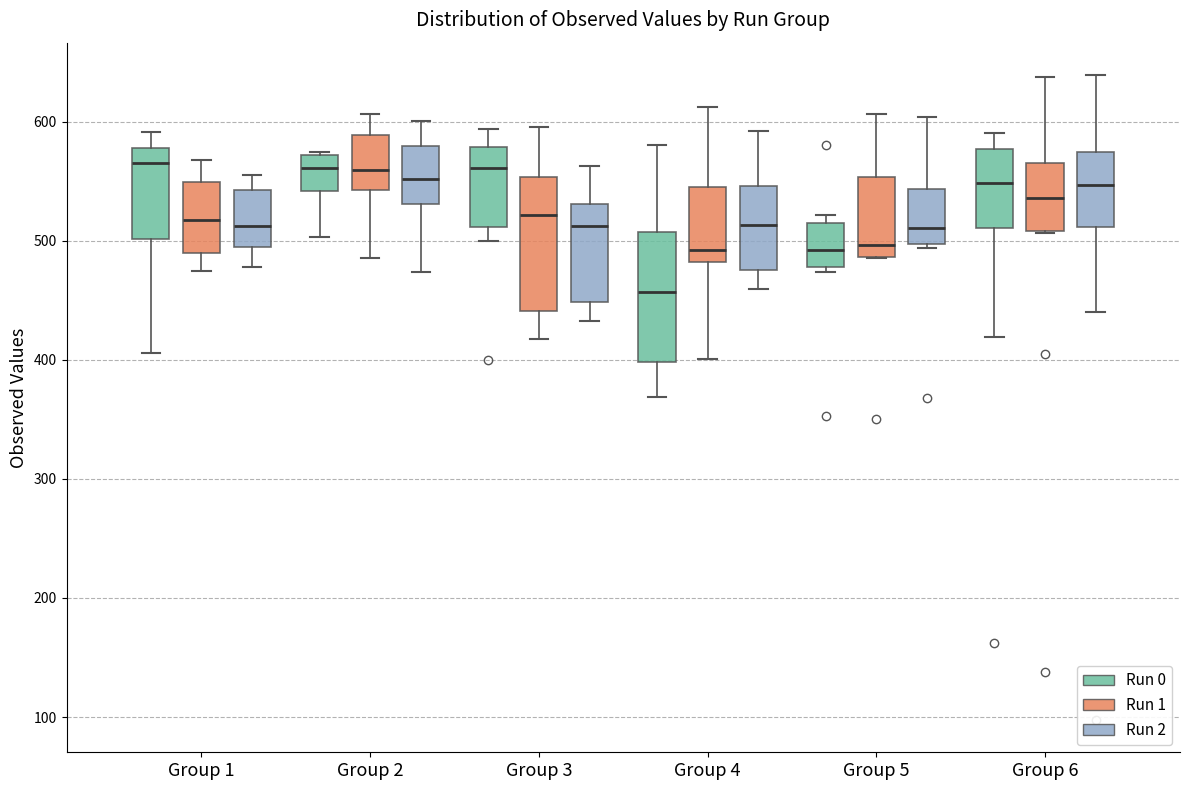

Which box's median line is the lowest?

Group 4 (Run 0)